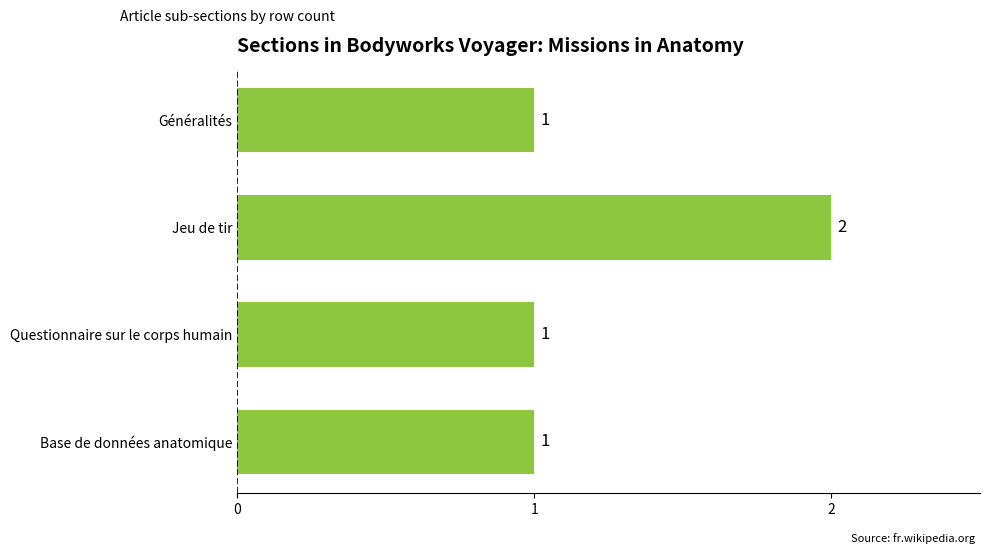

At which category does the chart reach its peak across all series?

Jeu de tir